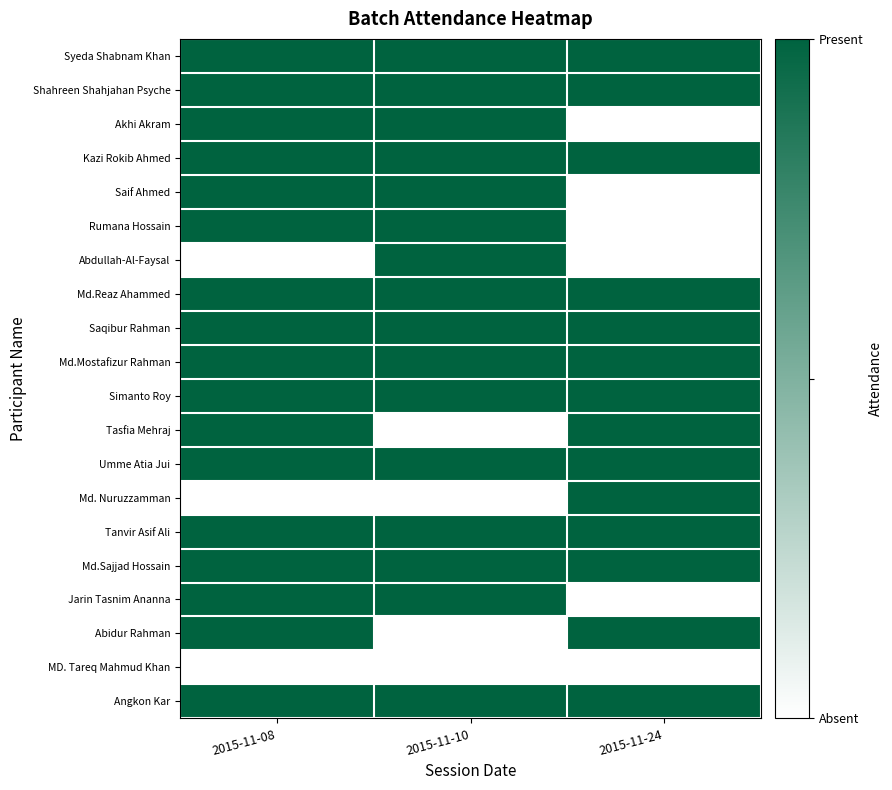

Reading left to right, transcribe all the data shown in this chart.

Syeda Shabnam Khan: 2015-11-08=1	2015-11-10=1	2015-11-24=1
Shahreen Shahjahan Psyche: 2015-11-08=1	2015-11-10=1	2015-11-24=1
Akhi Akram: 2015-11-08=1	2015-11-10=1	2015-11-24=0
Kazi Rokib Ahmed: 2015-11-08=1	2015-11-10=1	2015-11-24=1
Saif Ahmed: 2015-11-08=1	2015-11-10=1	2015-11-24=0
Rumana Hossain: 2015-11-08=1	2015-11-10=1	2015-11-24=0
Abdullah-Al-Faysal: 2015-11-08=0	2015-11-10=1	2015-11-24=0
Md.Reaz Ahammed: 2015-11-08=1	2015-11-10=1	2015-11-24=1
Saqibur Rahman: 2015-11-08=1	2015-11-10=1	2015-11-24=1
Md.Mostafizur Rahman: 2015-11-08=1	2015-11-10=1	2015-11-24=1
Simanto Roy: 2015-11-08=1	2015-11-10=1	2015-11-24=1
Tasfia Mehraj: 2015-11-08=1	2015-11-10=0	2015-11-24=1
Umme Atia Jui: 2015-11-08=1	2015-11-10=1	2015-11-24=1
Md. Nuruzzamman: 2015-11-08=0	2015-11-10=0	2015-11-24=1
Tanvir Asif Ali: 2015-11-08=1	2015-11-10=1	2015-11-24=1
Md.Sajjad Hossain: 2015-11-08=1	2015-11-10=1	2015-11-24=1
Jarin Tasnim Ananna: 2015-11-08=1	2015-11-10=1	2015-11-24=0
Abidur Rahman: 2015-11-08=1	2015-11-10=0	2015-11-24=1
MD. Tareq Mahmud Khan: 2015-11-08=0	2015-11-10=0	2015-11-24=0
Angkon Kar: 2015-11-08=1	2015-11-10=1	2015-11-24=1